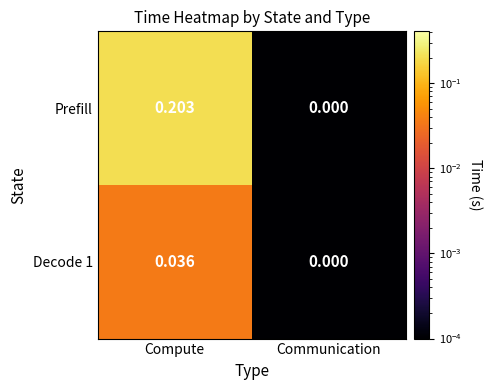

Which series has the largest range (max minus min)?

Prefill